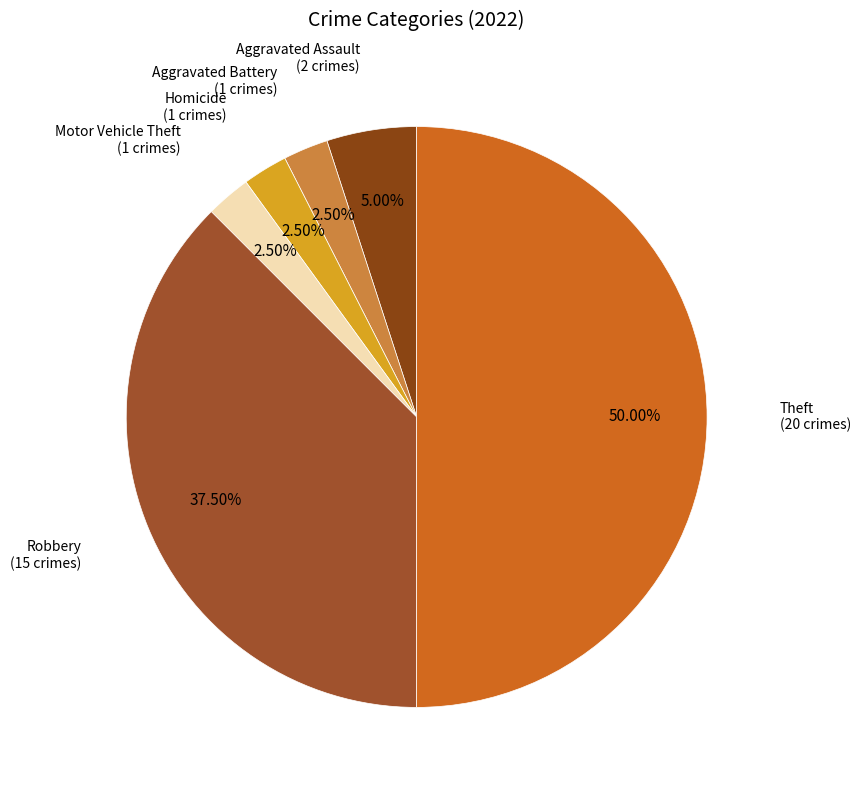

How many slices are in this pie chart?

6